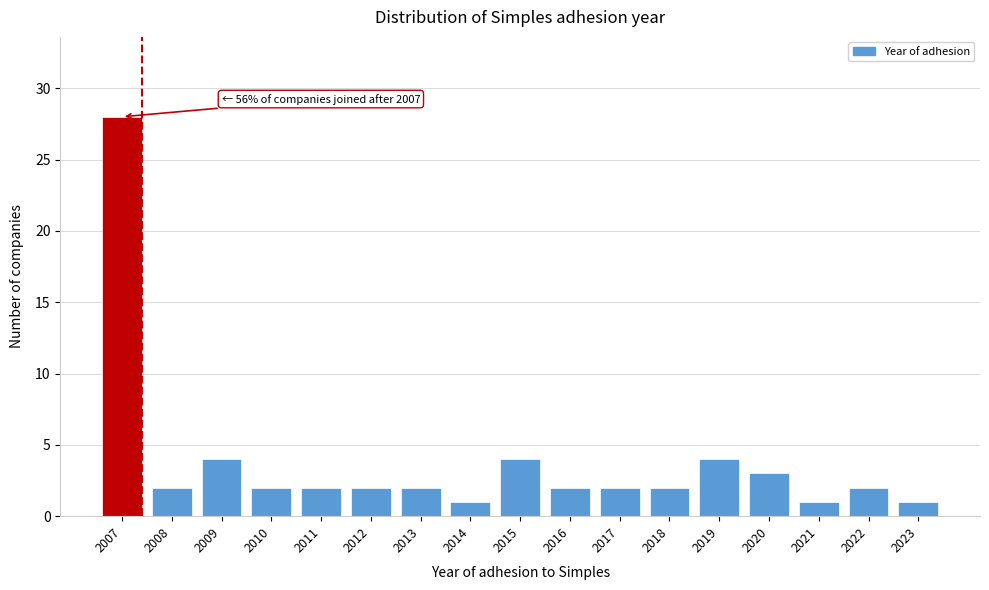

Reading left to right, list all the values displayed in this chart.

28	2	4	2	2	2	2	1	4	2	2	2	4	3	1	2	1